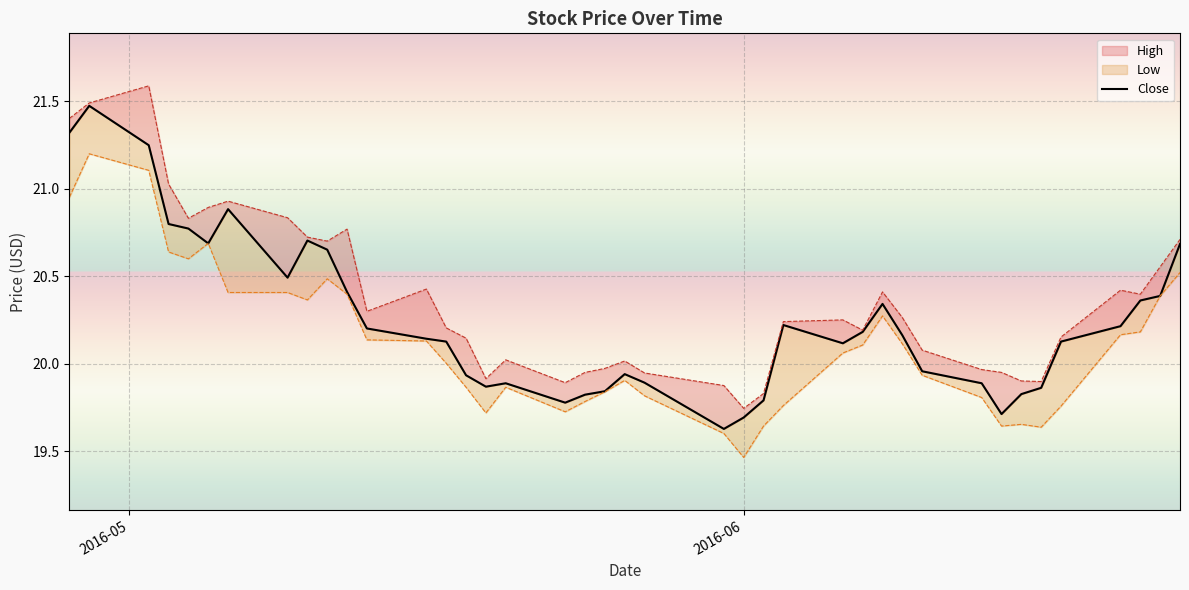

Reading left to right, what are all the values shown in this chart?

21.3	21.5	21.2	20.8	20.8	20.7	20.9	20.5	20.7	20.7	20.4	20.2	20.1	20.1	19.9	19.9	19.9	19.8	19.8	19.8	19.9	19.9	19.6	19.7	19.8	20.2	20.1	20.2	20.3	20.2	20.0	19.9	19.7	19.8	19.9	20.1	20.2	20.4	20.4	20.7